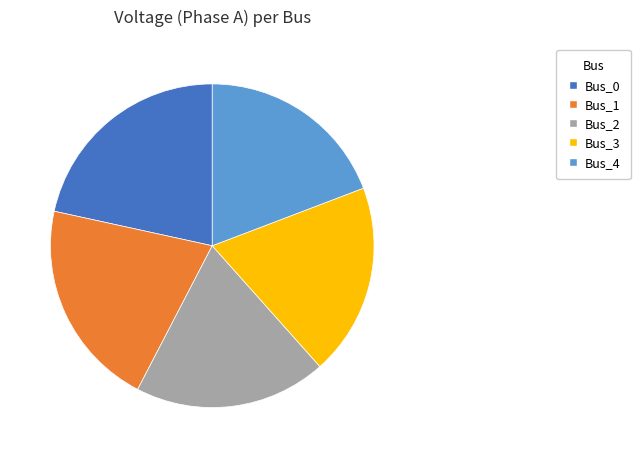

Is there any slice that represents more than half of the pie?

No